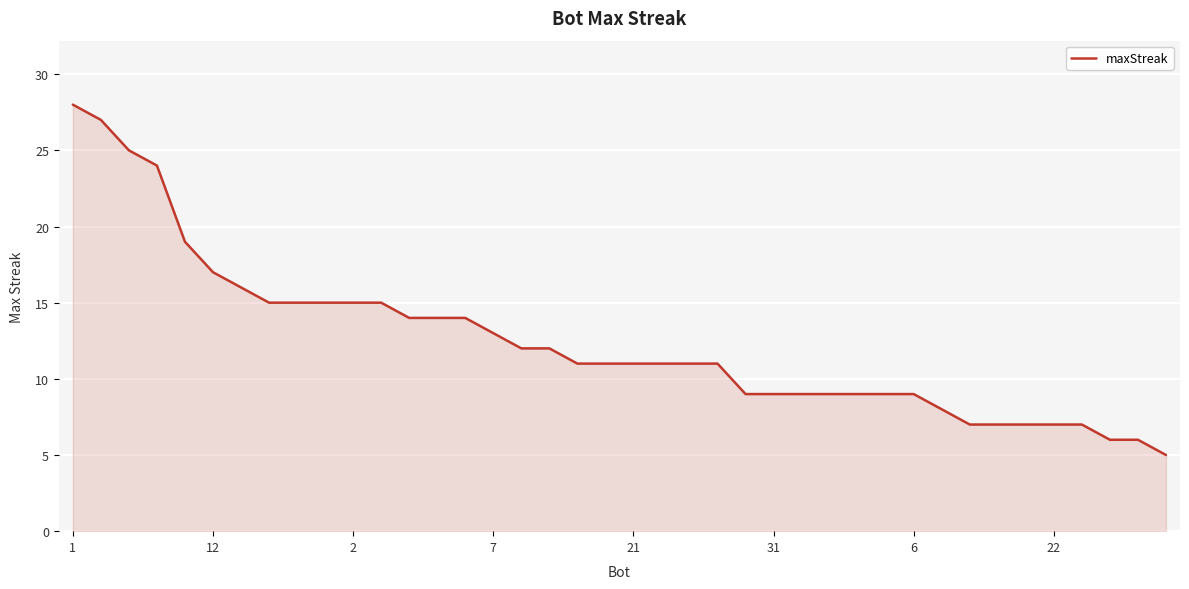

What is the minimum value shown in the chart?

5